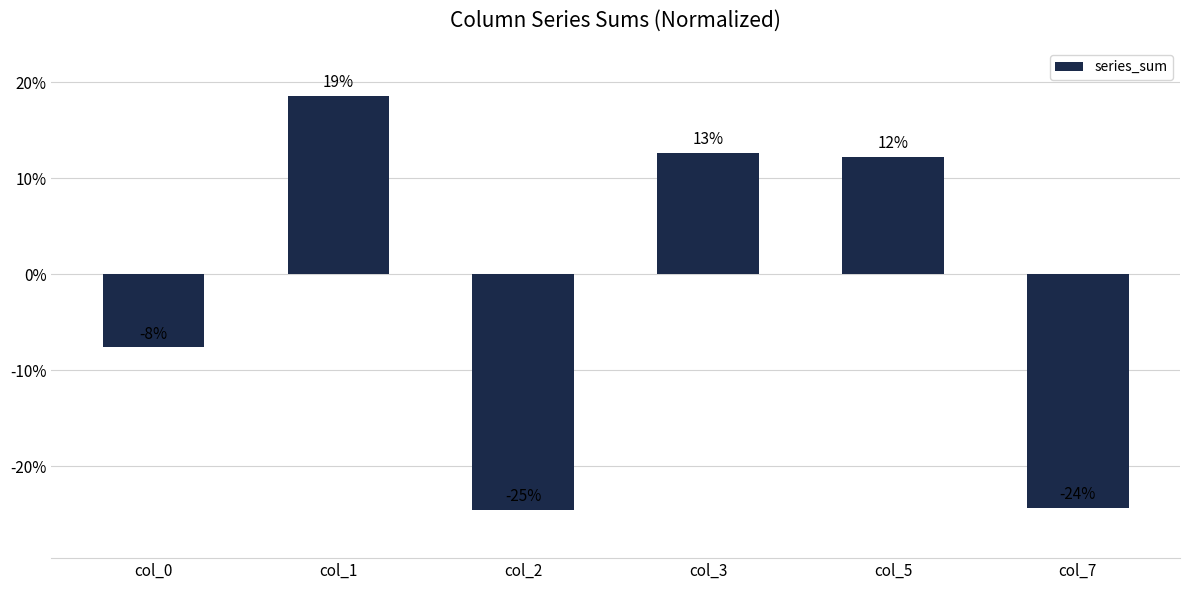

Does the chart contain any negative values?

Yes